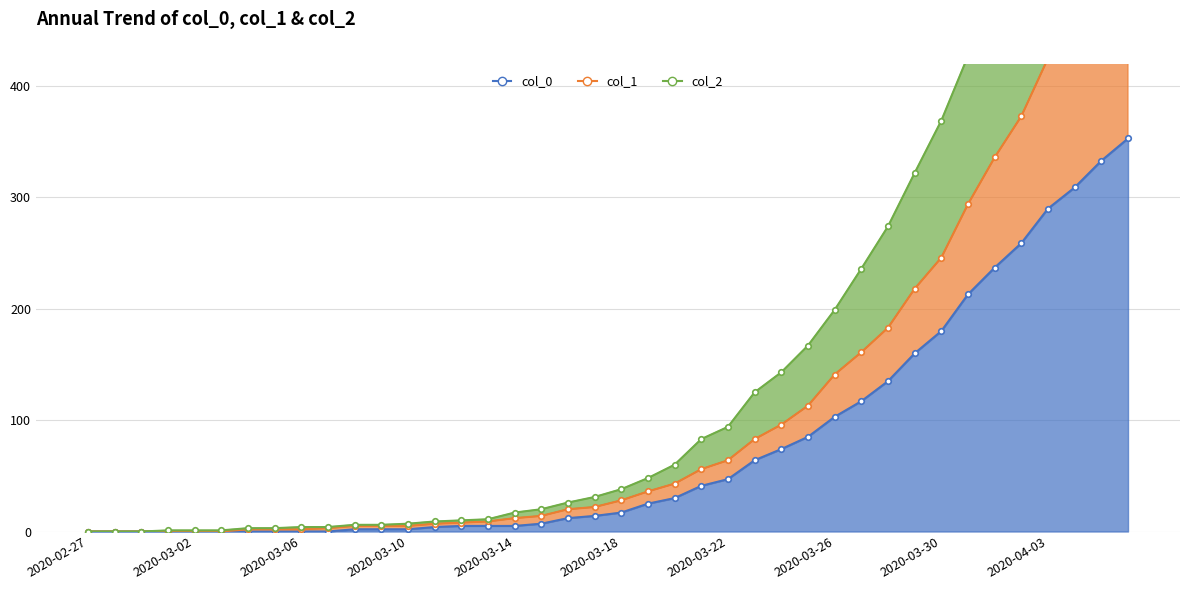

Which category has the lowest value in the col_1 series?

2020-02-27